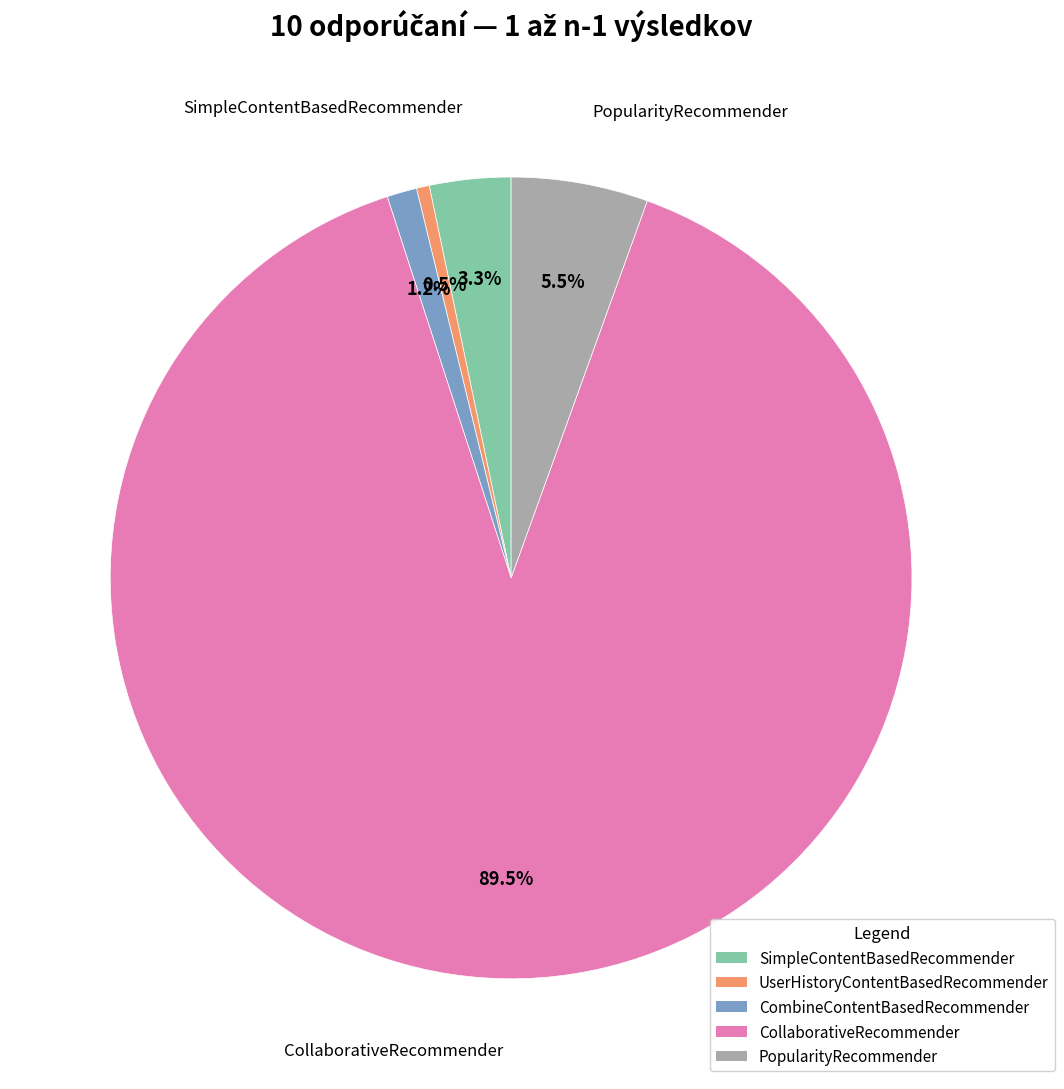

Which category has the smallest portion of the pie?

UserHistoryContentBasedRecommender